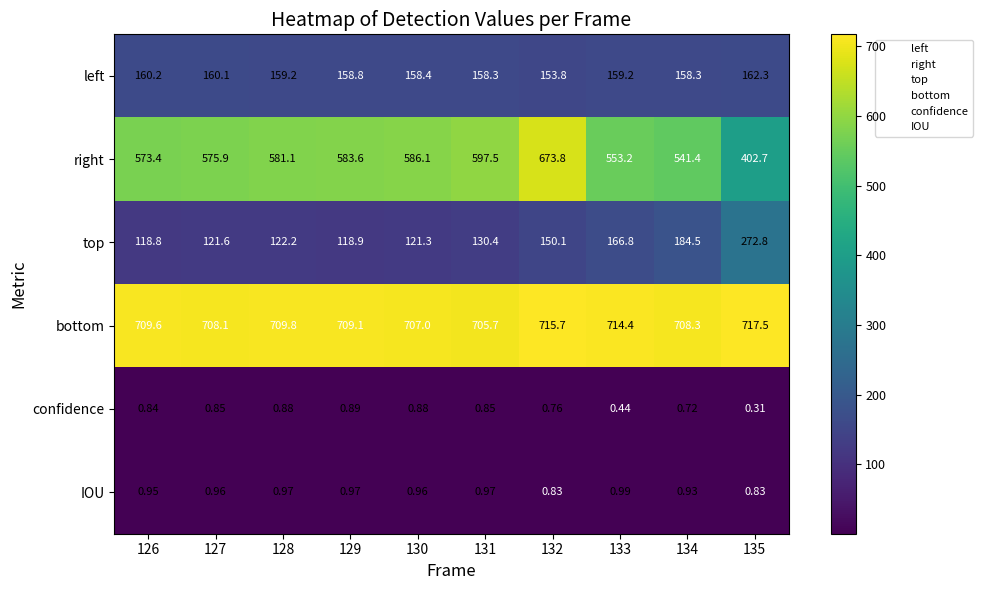

Which series changed the most between 130 and 134?

top